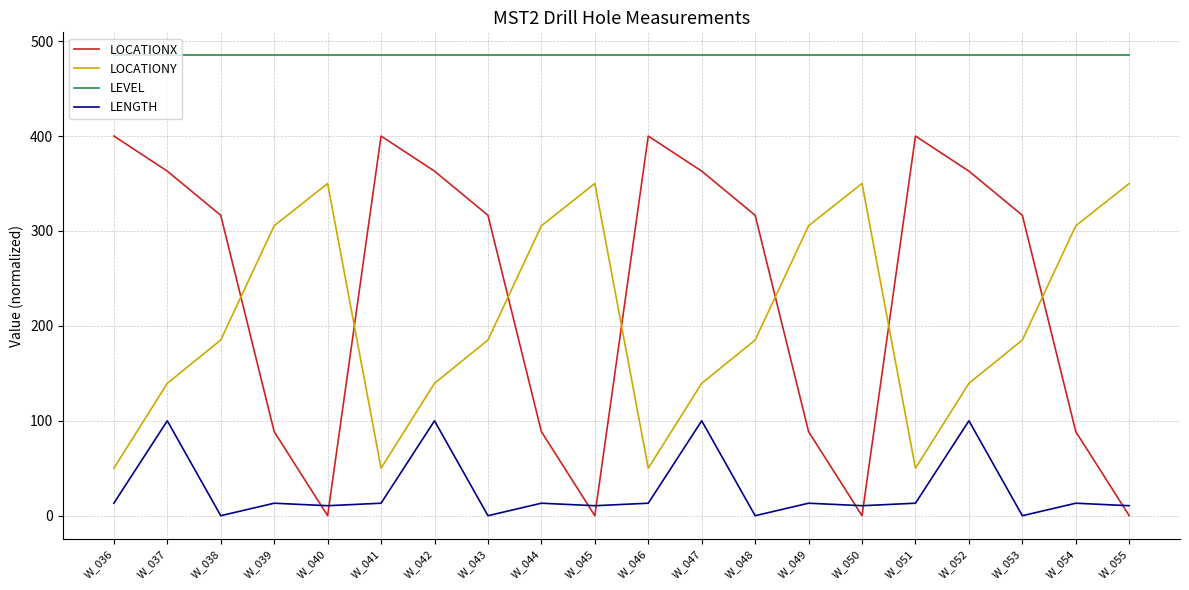

The value of LEVEL at W_053 is 485.0. True or false?

True